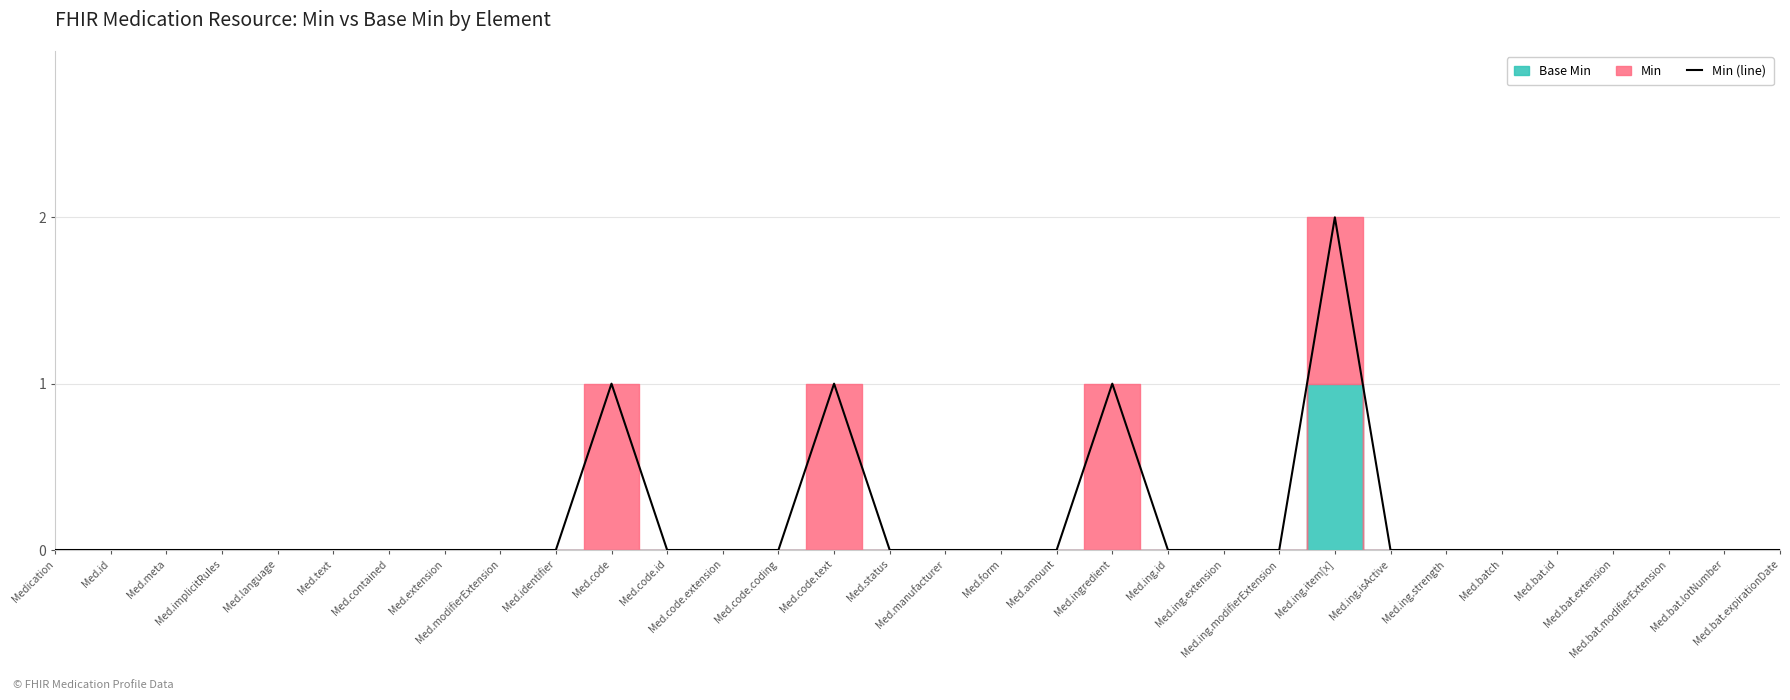

How many points are higher than both their immediate neighbors (excluding endpoints)?

4